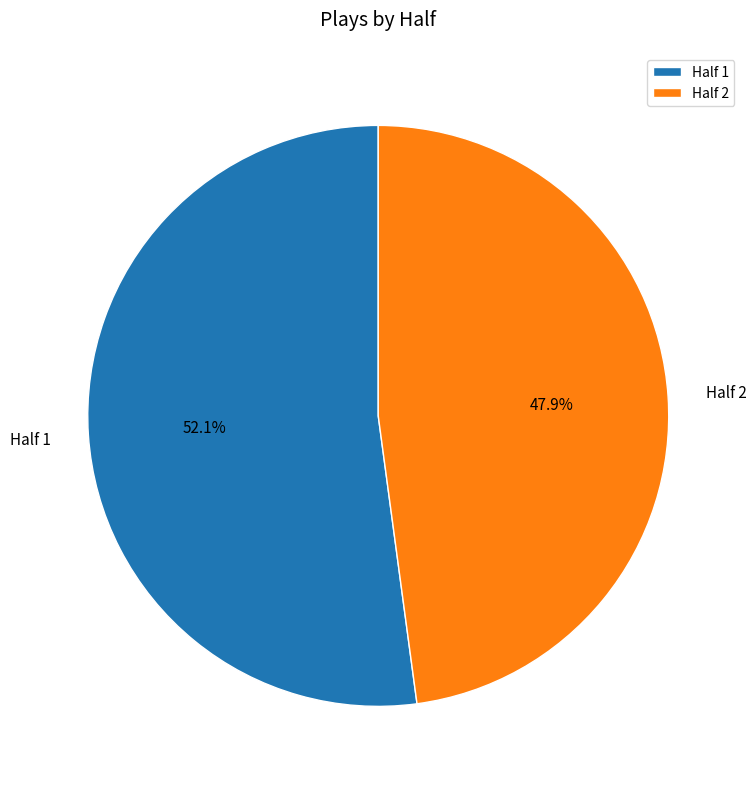

How many segments does this pie chart have?

2